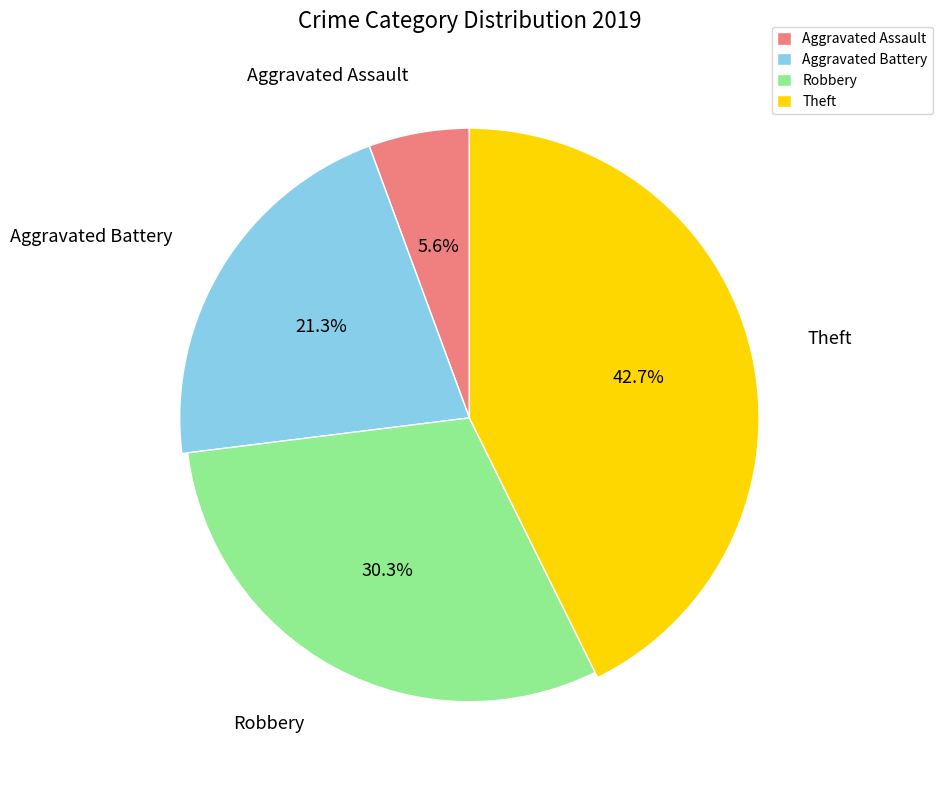

What is the change in value from Aggravated Battery to Robbery?

+8